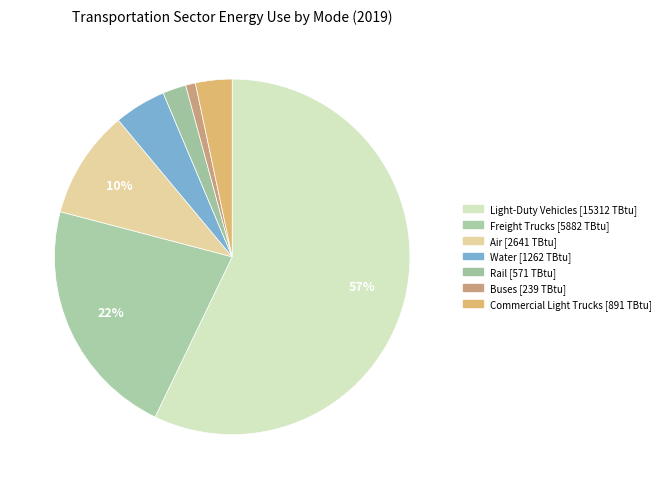

True or false: Rail accounts for 1% of the total.

False